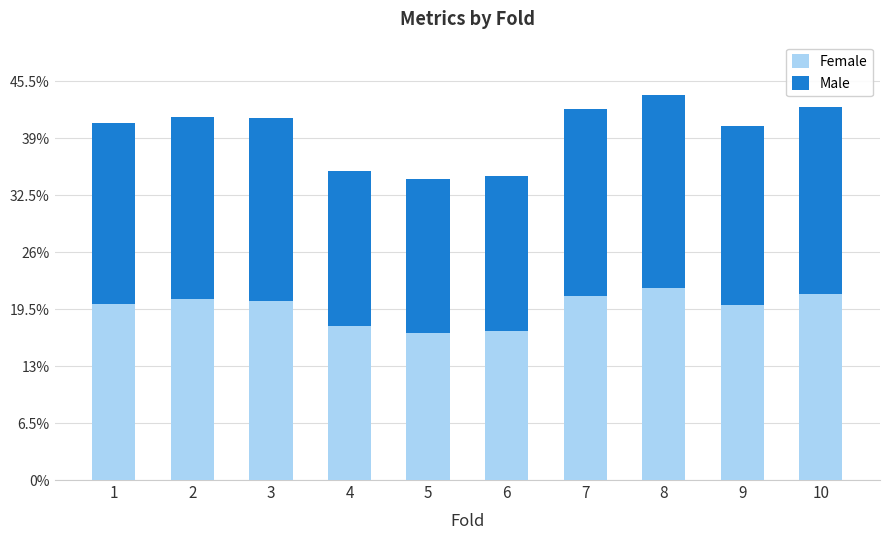

At which label is Female closest to 0?

5